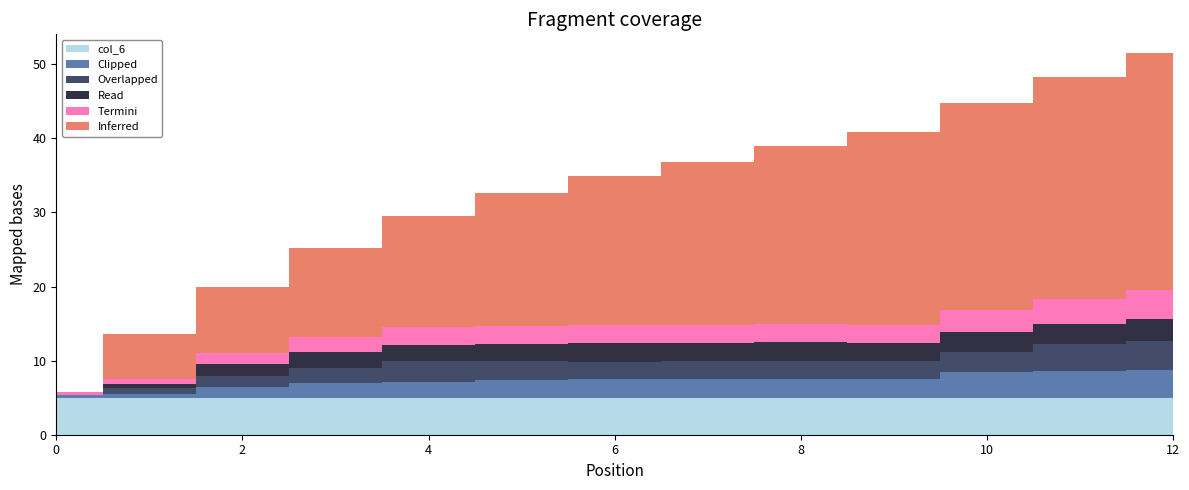

Reading right to left, what are all the values shown in this chart?

col_1: 32.0	30.0	28.0	26.0	24.0	22.0	20.0	18.0	15.0	12.0	9.0	6.0	0.0
col_4: 3.9	3.6	2.7	2.4	2.5	2.5	2.3	2.5	2.8	2.1	1.5	0.8	0.0
col_3: 2.9	2.8	2.7	2.5	2.5	2.4	2.6	2.4	2.2	2.1	1.6	0.6	0.0
col_5: 3.9	3.3	2.9	2.5	2.5	2.5	2.5	2.4	2.4	2.0	1.5	0.6	0.4
col_2: 3.8	3.6	3.5	2.5	2.5	2.5	2.5	2.4	2.1	1.9	1.4	0.6	0.4
col_6: 5.0	5.0	5.0	5.0	5.0	5.0	5.0	5.0	5.0	5.0	5.0	5.0	5.0